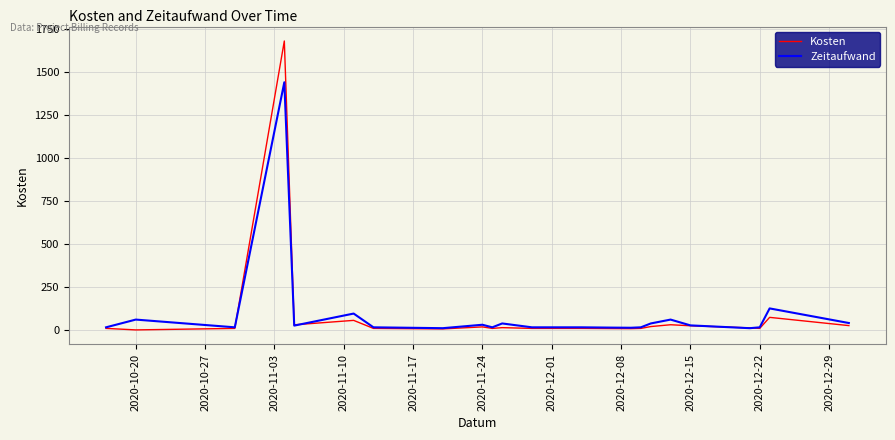

Which series has the widest spread of values?

Kosten